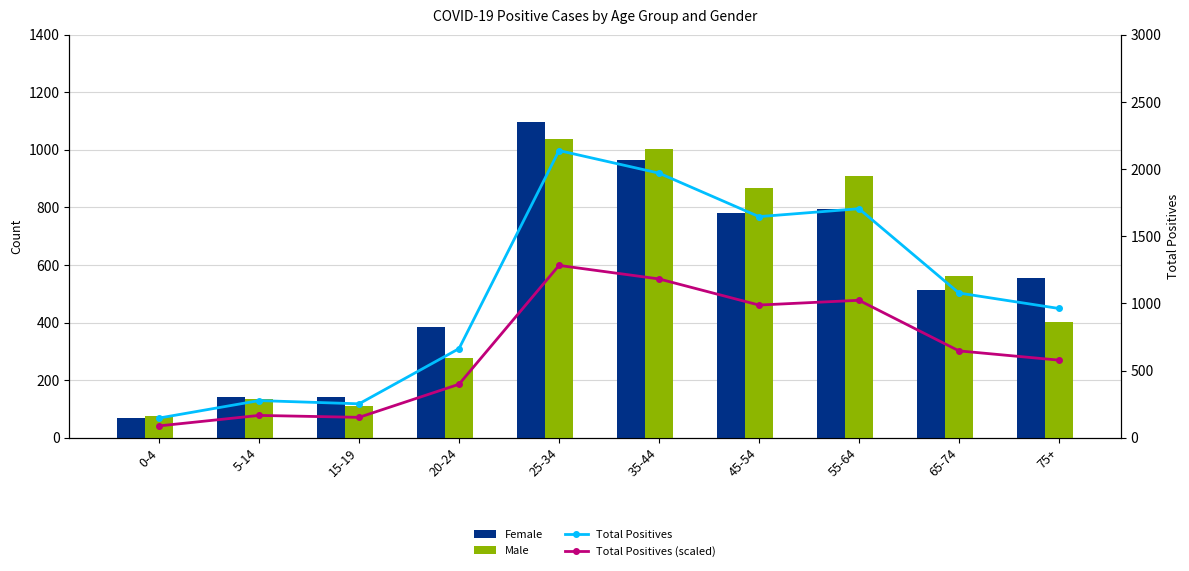

Rank the categories by Male value from highest to lowest.

25-34, 35-44, 55-64, 45-54, 65-74, 75+, 20-24, 5-14, 15-19, 0-4